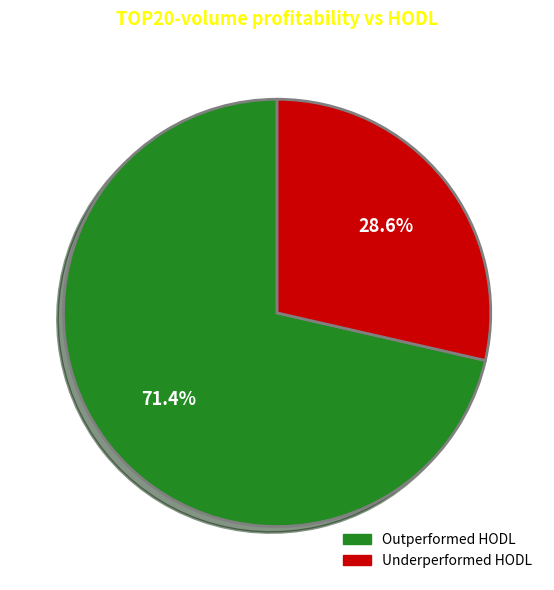

How many segments does this pie chart have?

2